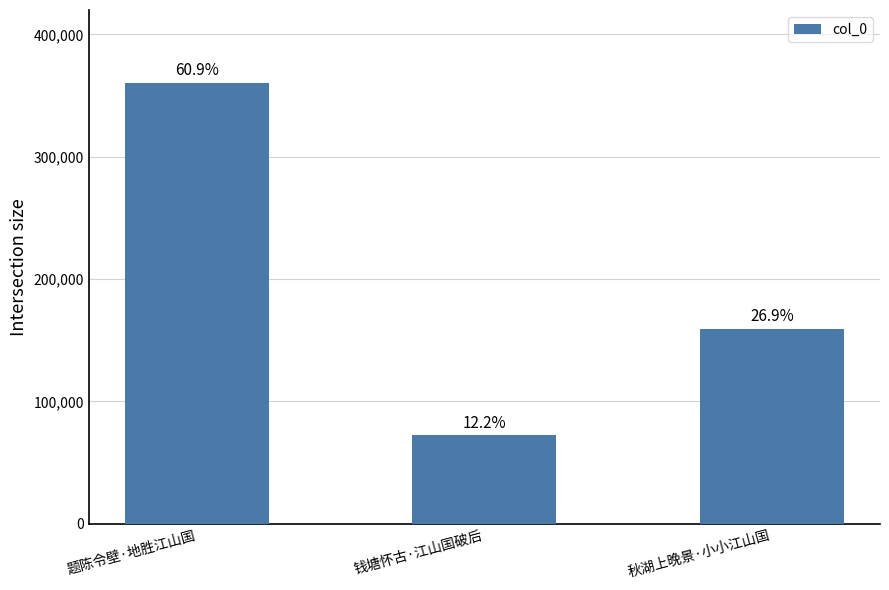

How many bars are there in total?

3